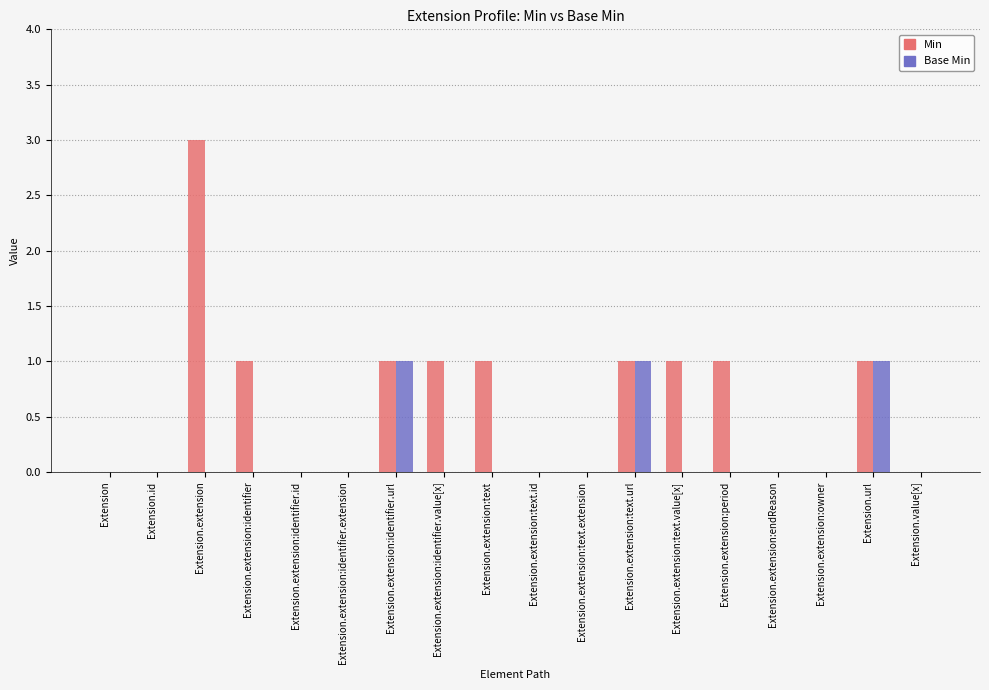

True or false: Min has a value of 2 at Extension.extension:owner.

False